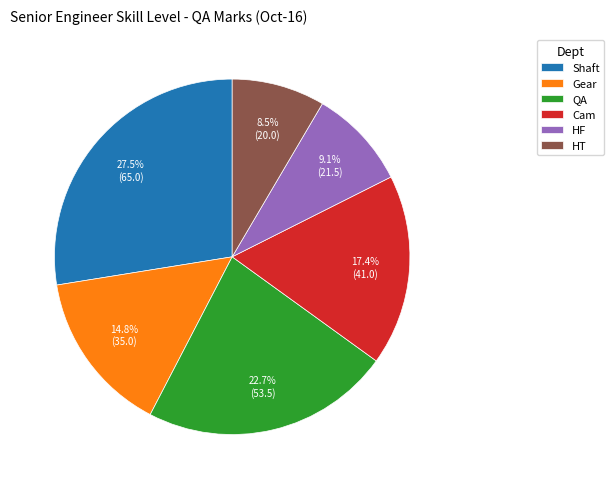

How many segments does this pie chart have?

6